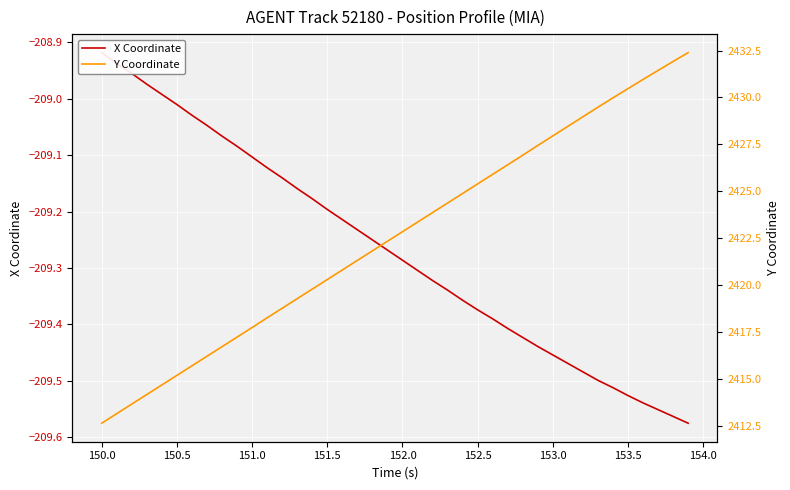

The Y Coordinate series shows 3988.0 at 33. True or false?

False